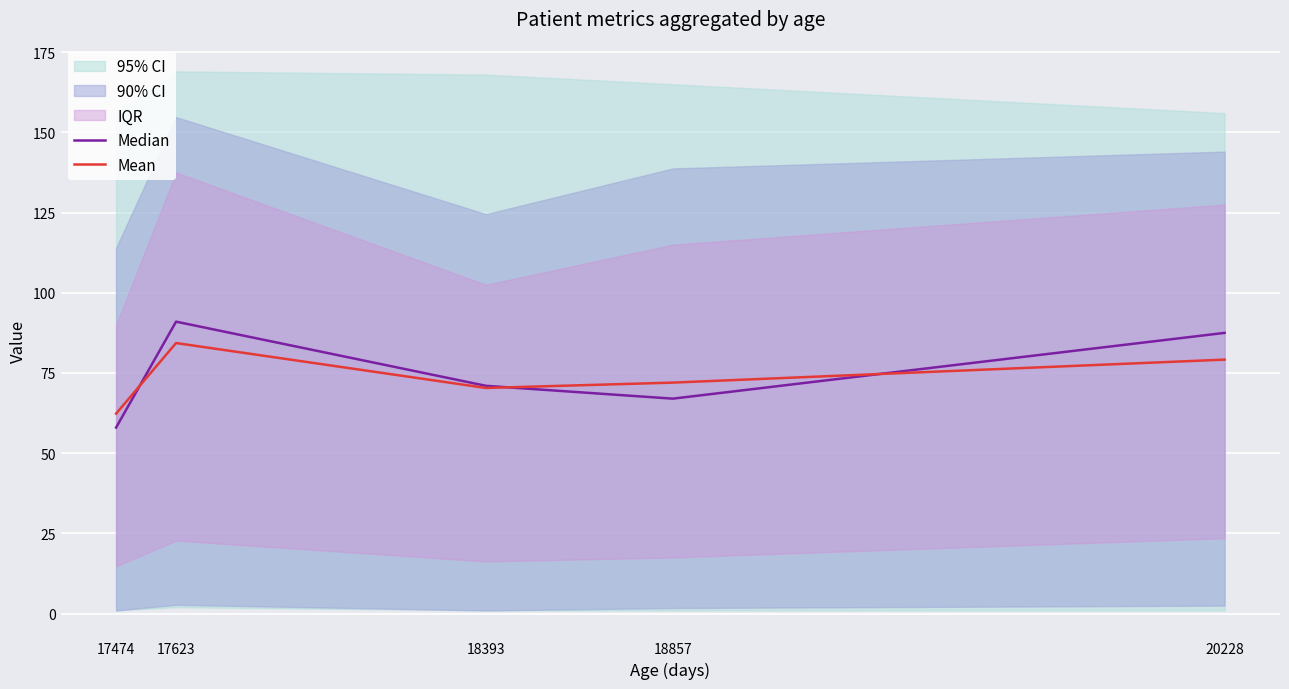

True or false: Mean has a value of 62.3 at 17474.

True